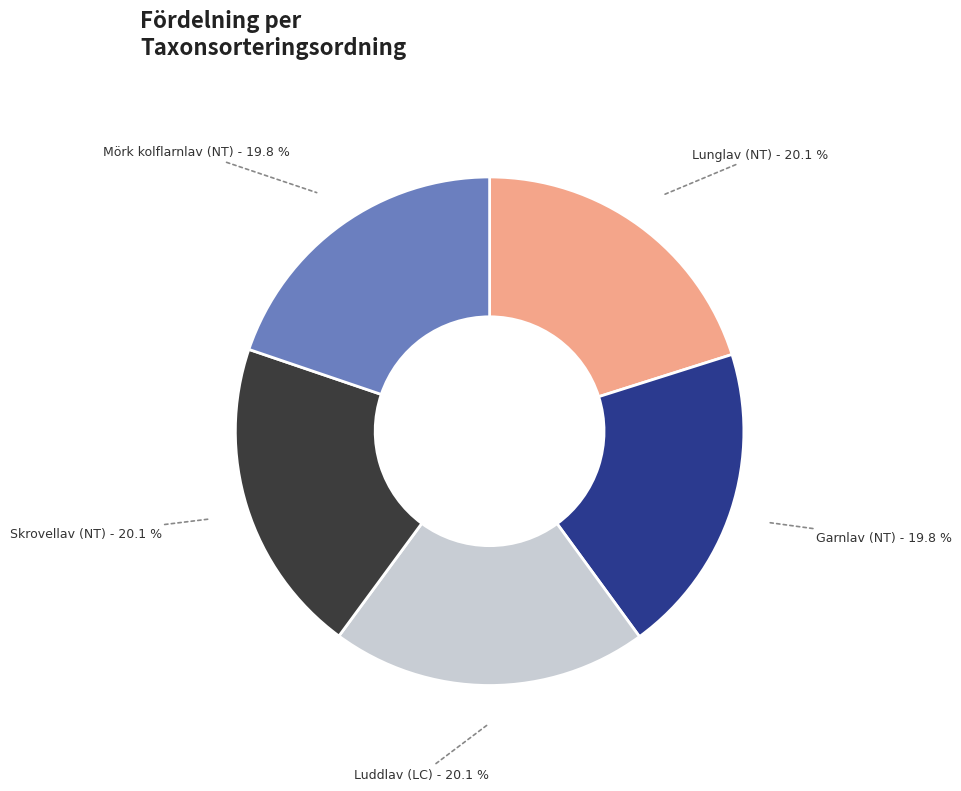

To the nearest percent, what is the combined percentage of Mörk kolflarnlav (NT) and Lunglav (NT)?

40%